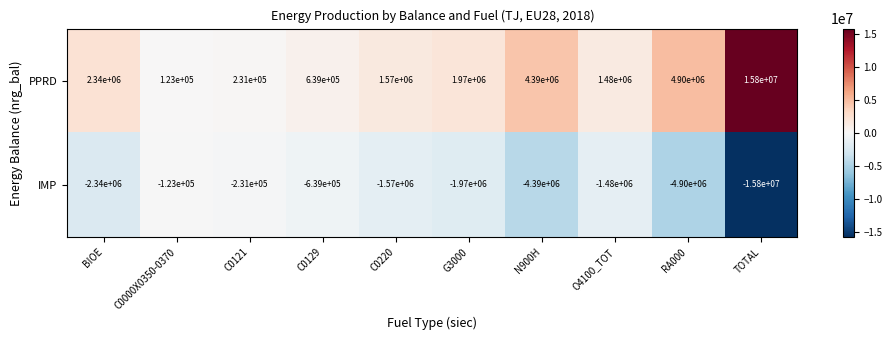

Reading right to left, transcribe all the data shown in this chart.

PPRD: TOTAL=15800000	RA000=4900000	O4100_TOT=1480000	N900H=4390000	G3000=1970000	C0220=1570000	C0129=639000	C0121=231000	C0000X0350-0370=123000	BIOE=2340000
IMP: TOTAL=-15800000	RA000=-4900000	O4100_TOT=-1480000	N900H=-4390000	G3000=-1970000	C0220=-1570000	C0129=-639000	C0121=-231000	C0000X0350-0370=-123000	BIOE=-2340000